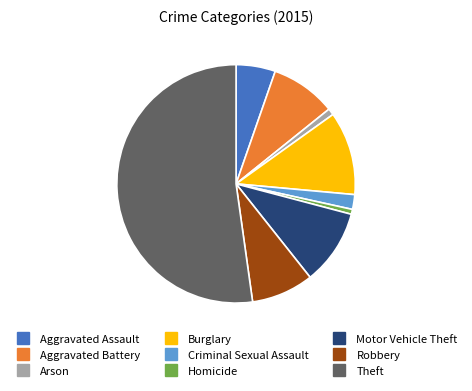

Which has a higher value, Aggravated Assault or Burglary?

Burglary